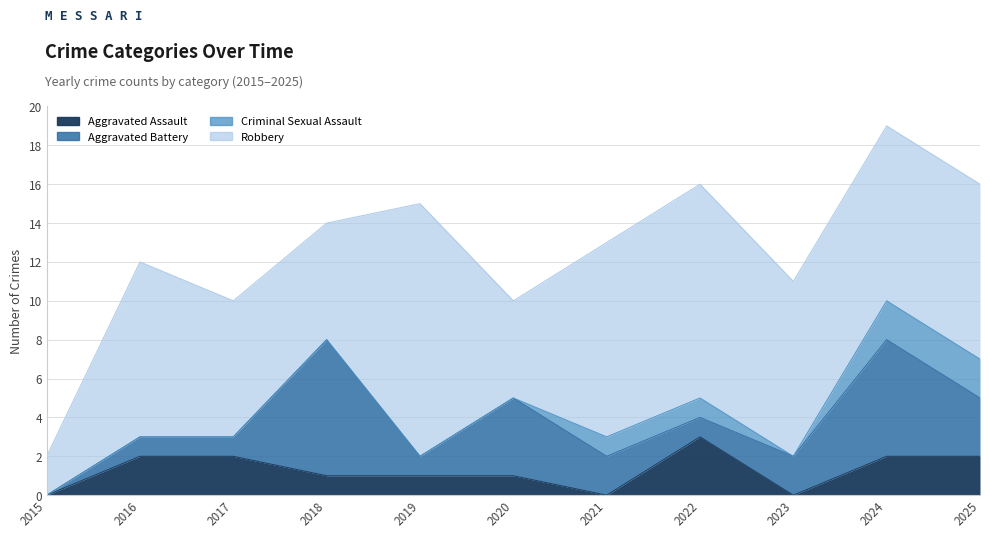

How many data points does each series have?

11